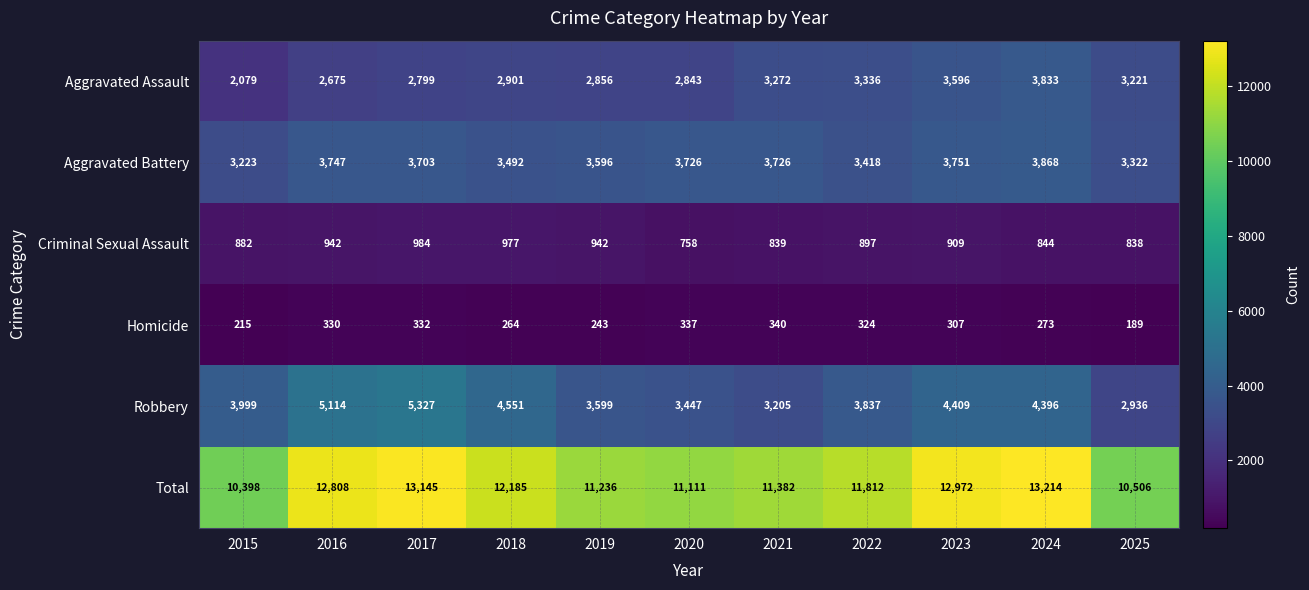

Is the value of Aggravated Battery at 2021 greater than the value of Total at 2020?

No